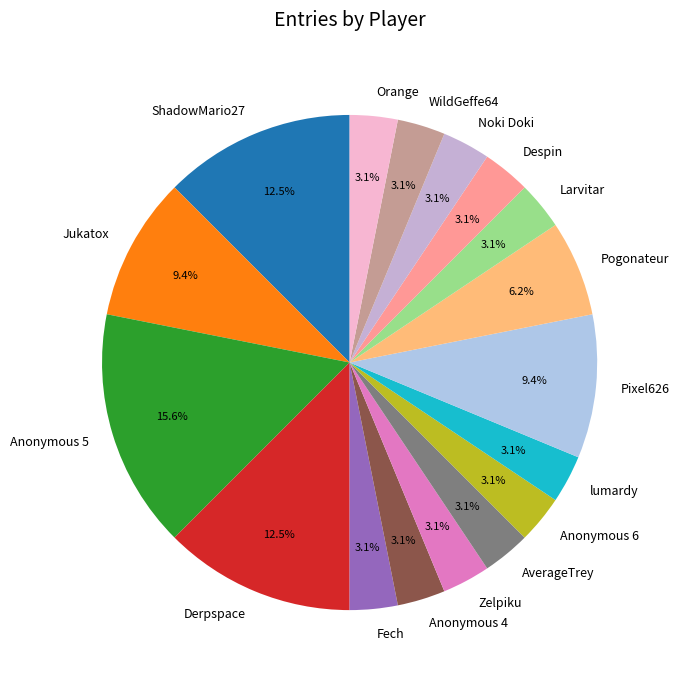

What is the largest slice in the pie chart?

Anonymous 5